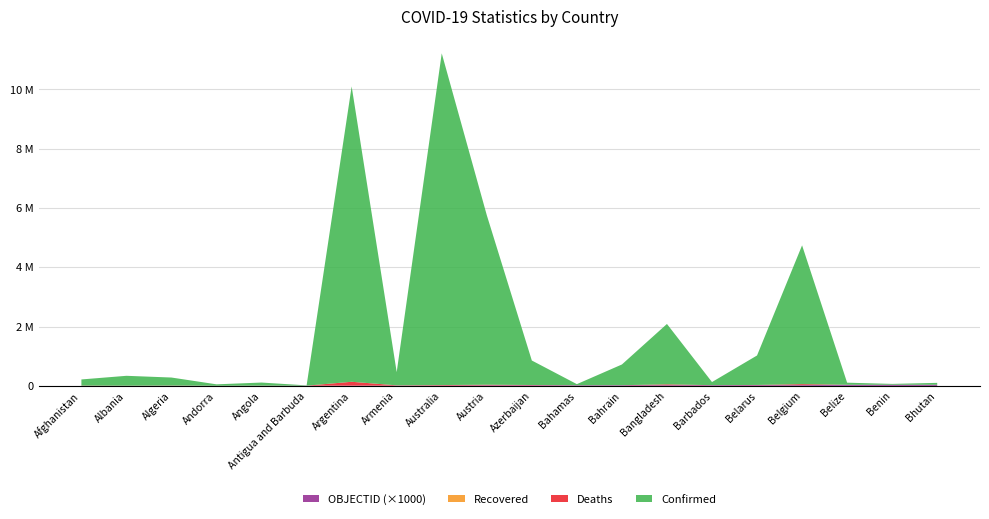

Reading left to right, what are all the values shown in this chart?

Confirmed: Afghanistan=207748	Albania=333850	Algeria=271244	Andorra=47781	Angola=105095	Antigua and Barbuda=9106	Argentina=9963697	Armenia=445976	Australia=11190571	Austria=5719585	Azerbaijan=826562	Bahamas=37491	Bahrain=699054	Bangladesh=2037230	Barbados=105515	Belarus=994037	Belgium=4682234	Belize=70174	Benin=27982	Bhutan=62538
Deaths: Afghanistan=7850	Albania=3596	Algeria=6881	Andorra=165	Angola=1930	Antigua and Barbuda=146	Argentina=130171	Armenia=8716	Australia=17285	Austria=21473	Azerbaijan=10009	Bahamas=833	Bahrain=1539	Bangladesh=29440	Barbados=568	Belarus=7118	Belgium=33395	Belize=688	Benin=163	Bhutan=21
Recovered: Afghanistan=0	Albania=0	Algeria=0	Andorra=0	Angola=0	Antigua and Barbuda=0	Argentina=0	Armenia=0	Australia=0	Austria=0	Azerbaijan=0	Bahamas=0	Bahrain=0	Bangladesh=0	Barbados=0	Belarus=0	Belgium=0	Belize=0	Benin=0	Bhutan=0
OBJECTID: Afghanistan=1	Albania=2	Algeria=3	Andorra=4	Angola=5	Antigua and Barbuda=7	Argentina=8	Armenia=9	Australia=10	Austria=18	Azerbaijan=19	Bahamas=20	Bahrain=21	Bangladesh=22	Barbados=23	Belarus=24	Belgium=25	Belize=37	Benin=38	Bhutan=39